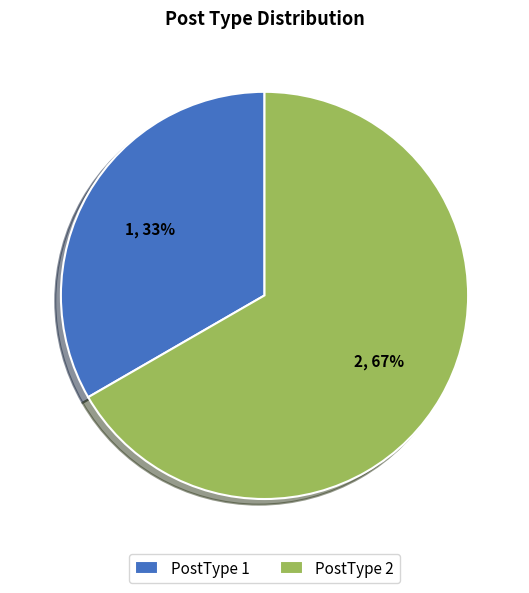

What is the majority slice?

PostType 2